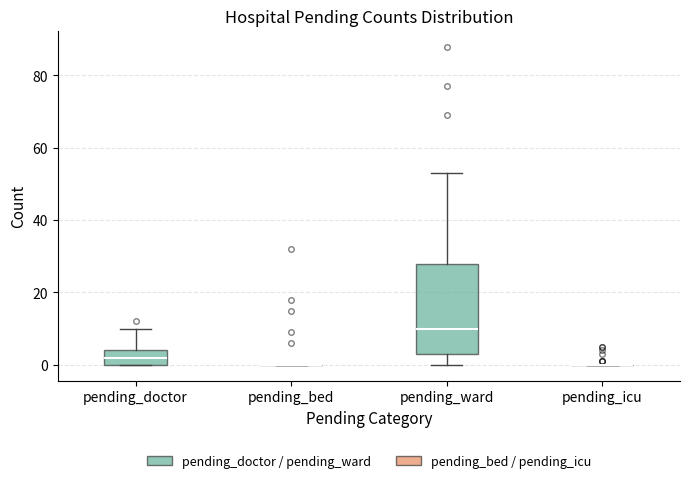

Comparing the boxes themselves (not the whiskers), which one is the tallest?

pending_ward